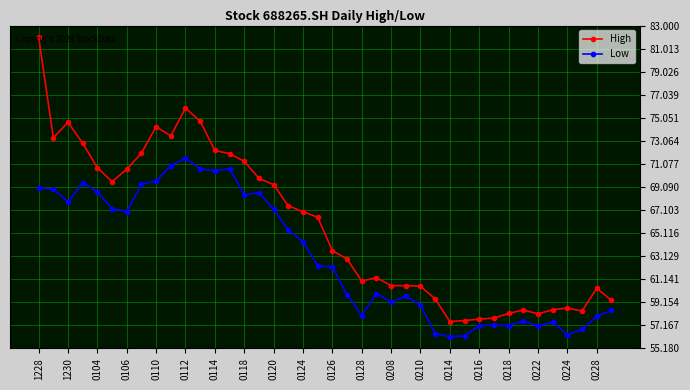

Is this an area chart (filled region under the line)?

No